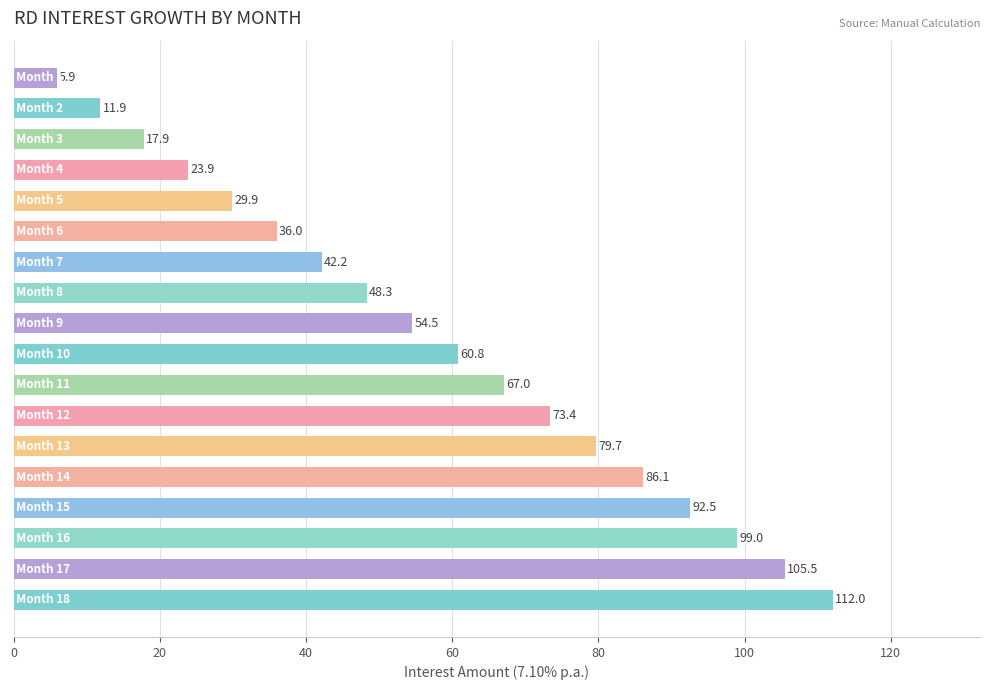

What is the difference between the second highest and minimum values?

99.6